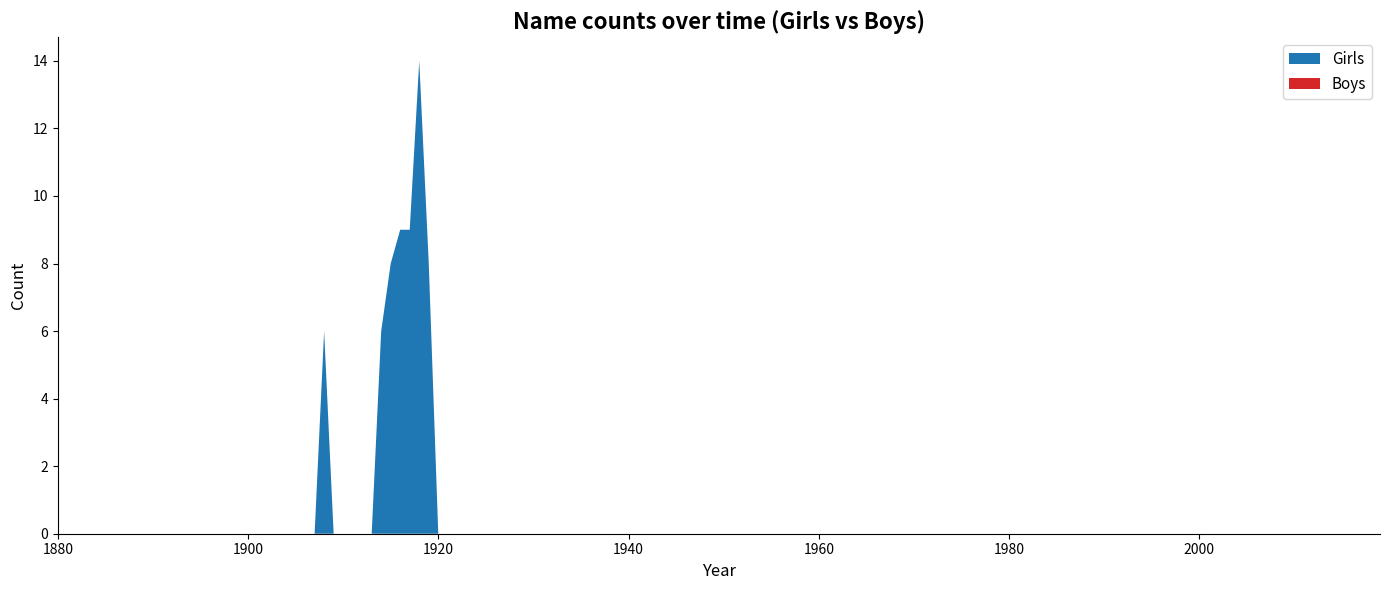

Reading left to right, what are all the values shown in this chart?

Girls: 1908=6	1914=6	1915=8	1916=9	1917=9	1918=14	1919=8	1920=0	1930=0	1940=0	1950=0	1960=0	1970=0	1980=0	1990=0	2000=0	2010=0	2019=0
Boys: 1908=0	1914=0	1915=0	1916=0	1917=0	1918=0	1919=0	1920=0	1930=0	1940=0	1950=0	1960=0	1970=0	1980=0	1990=0	2000=0	2010=0	2019=0